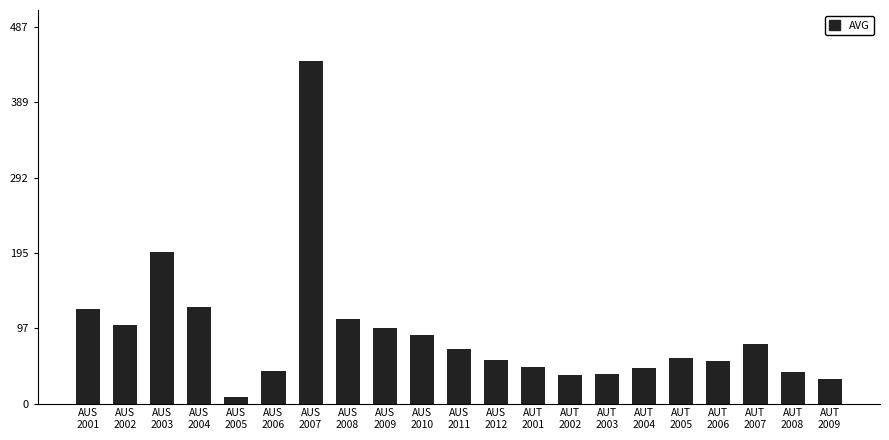

What is the value of the 19th bar from the left?

77.4